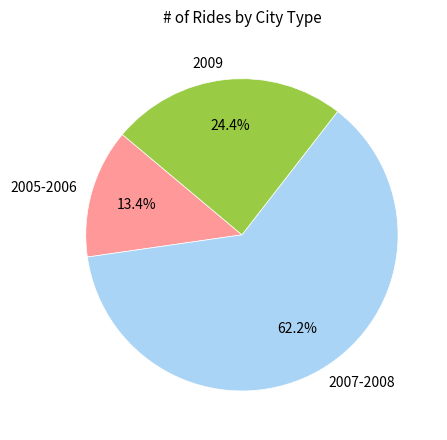

Which has a higher value, 2005-2006 or 2007-2008?

2007-2008